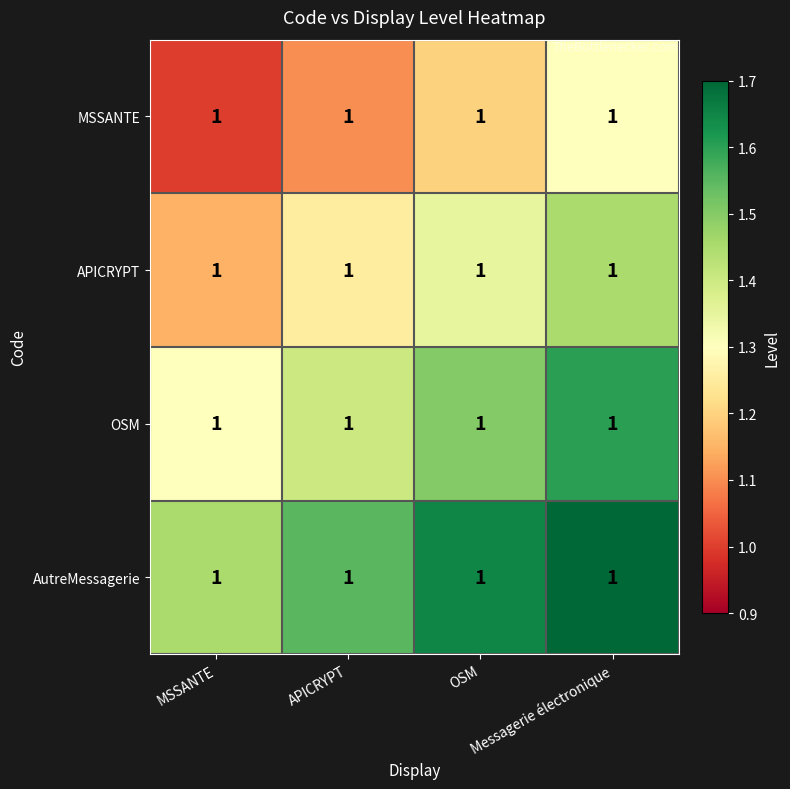

Which series has the largest range (max minus min)?

MSSANTE